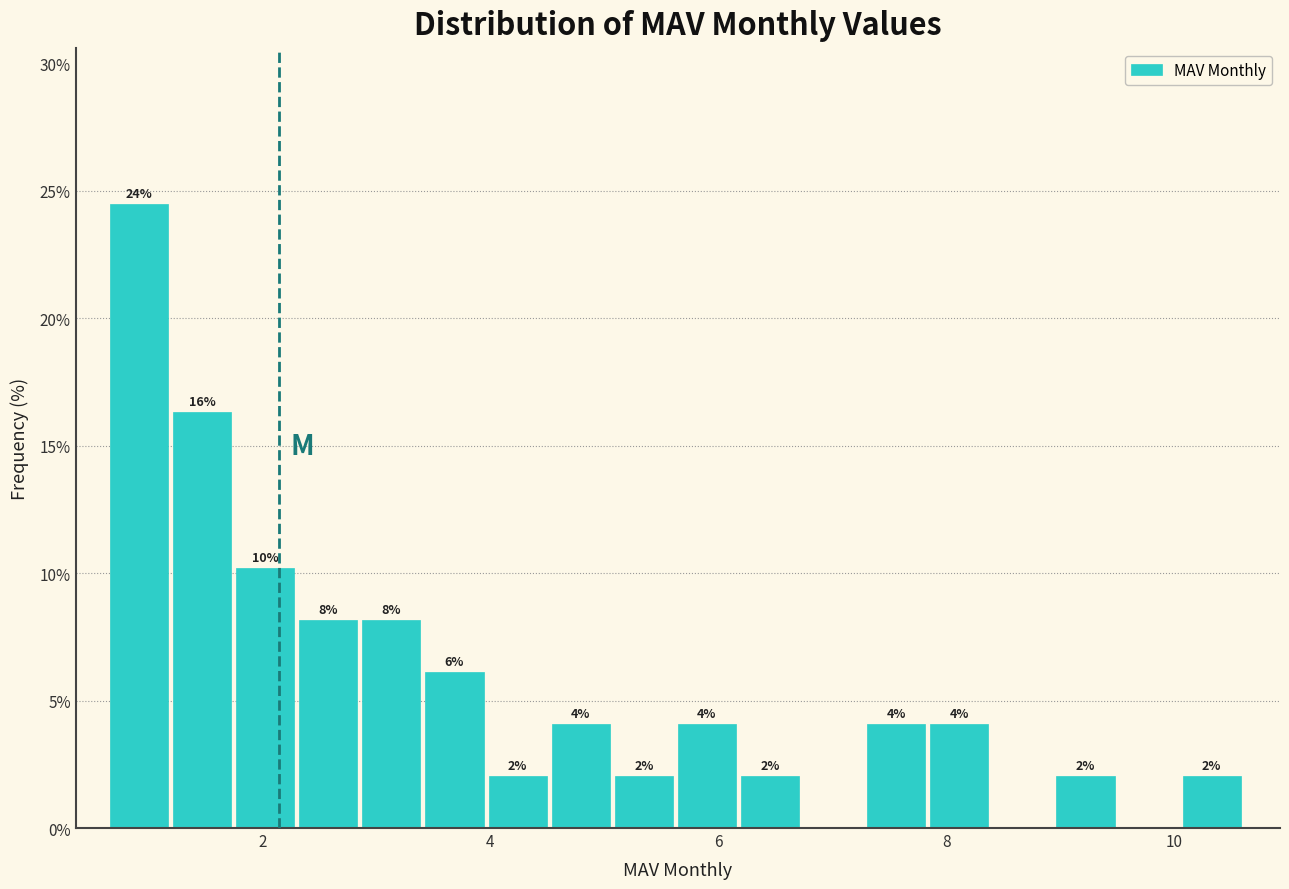

Read against the x-axis, roughly where is the centre of the tallest bar?

1.0